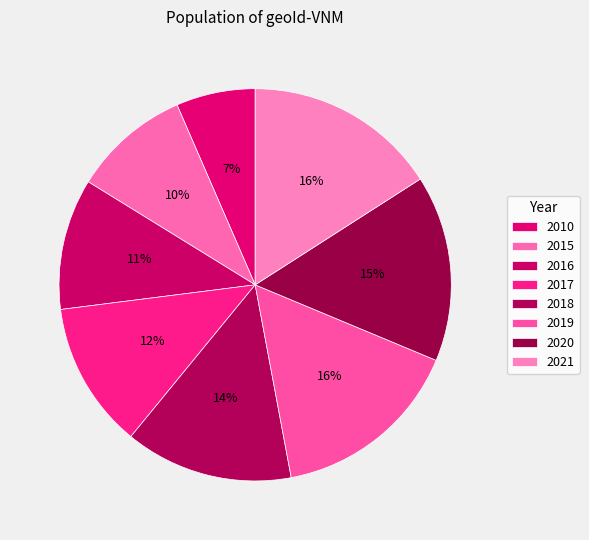

What is the largest slice in the pie chart?

2021